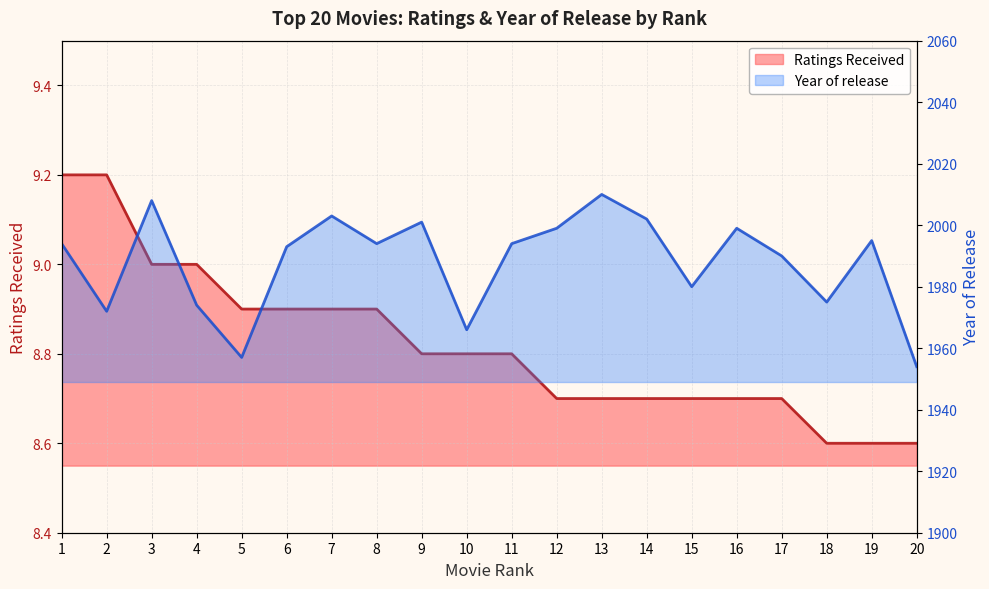

Where does the Year of release series first go above 1994?

3